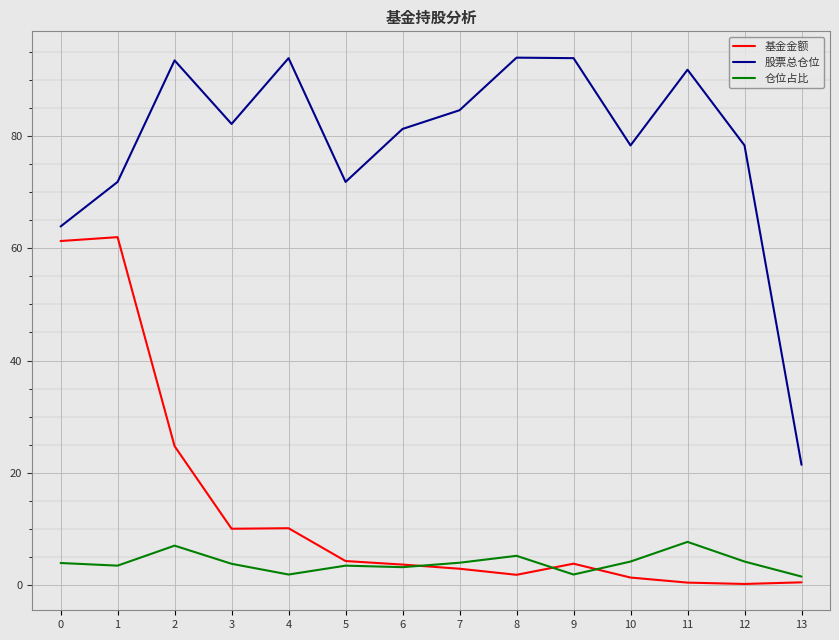

True or false: 仓位占比 and 股票总仓位 cross at least once.

False